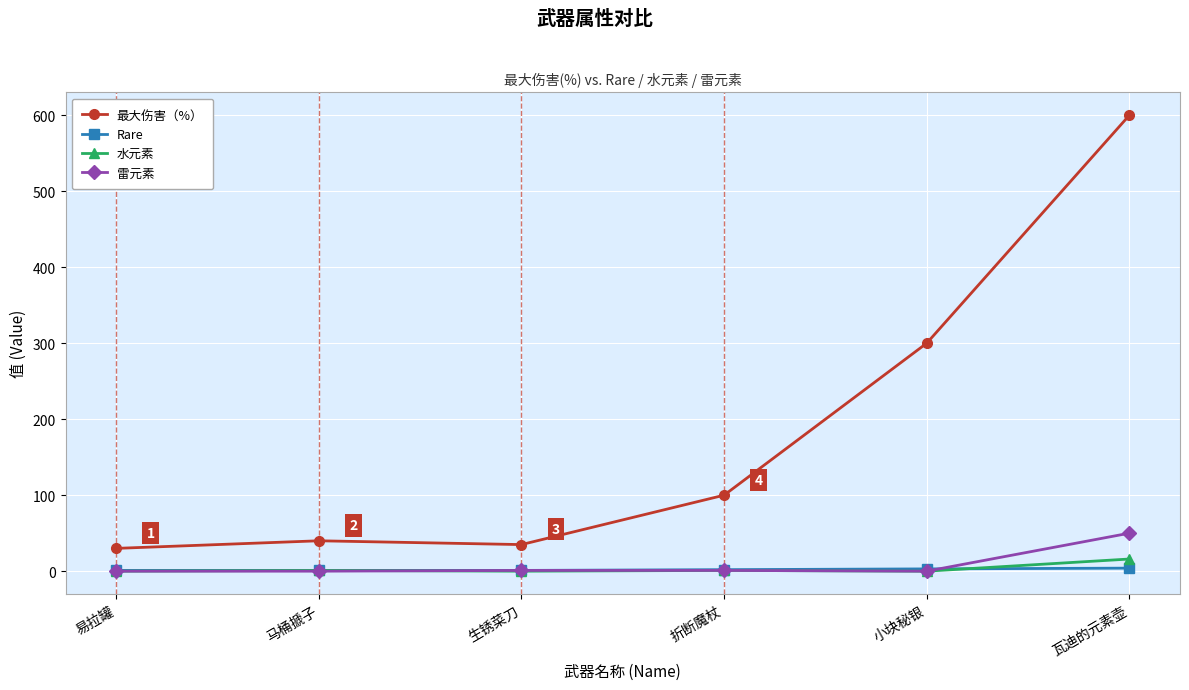

What is the total value across all series at 马桶搋子?

42